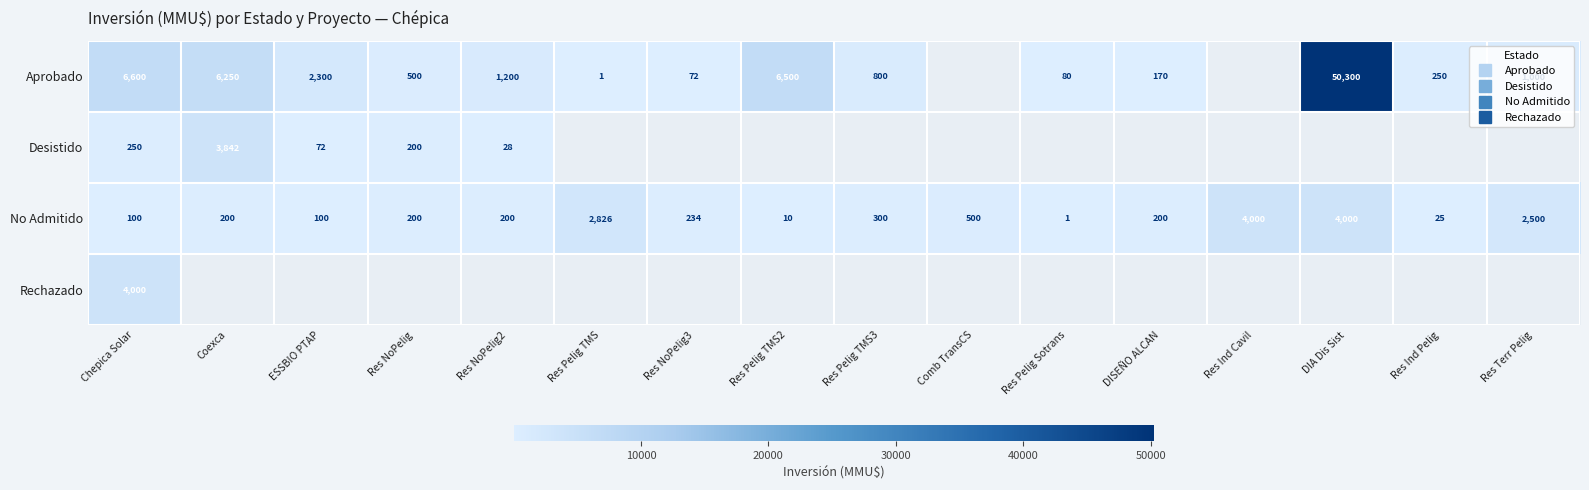

At which label does Aprobado first exceed 1200?

Chepica Solar